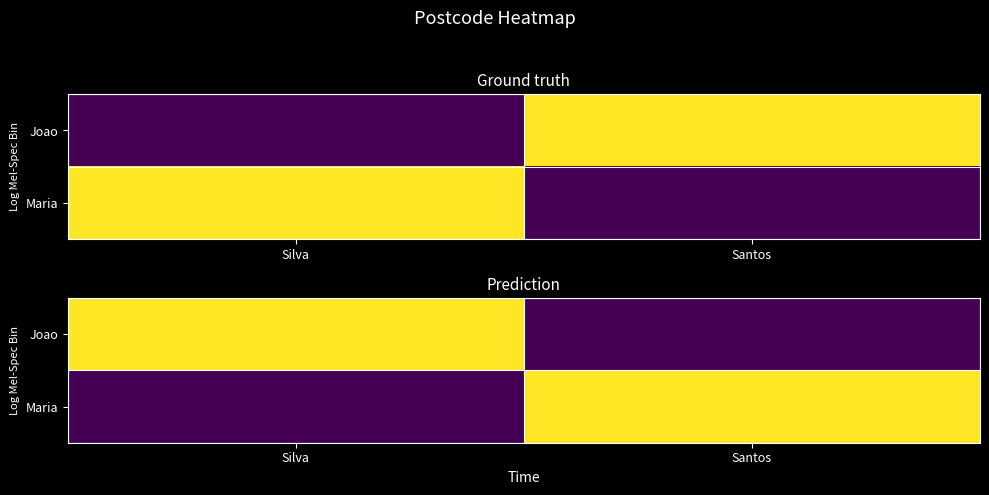

Between Silva and Santos, which series saw the biggest shift?

Joao